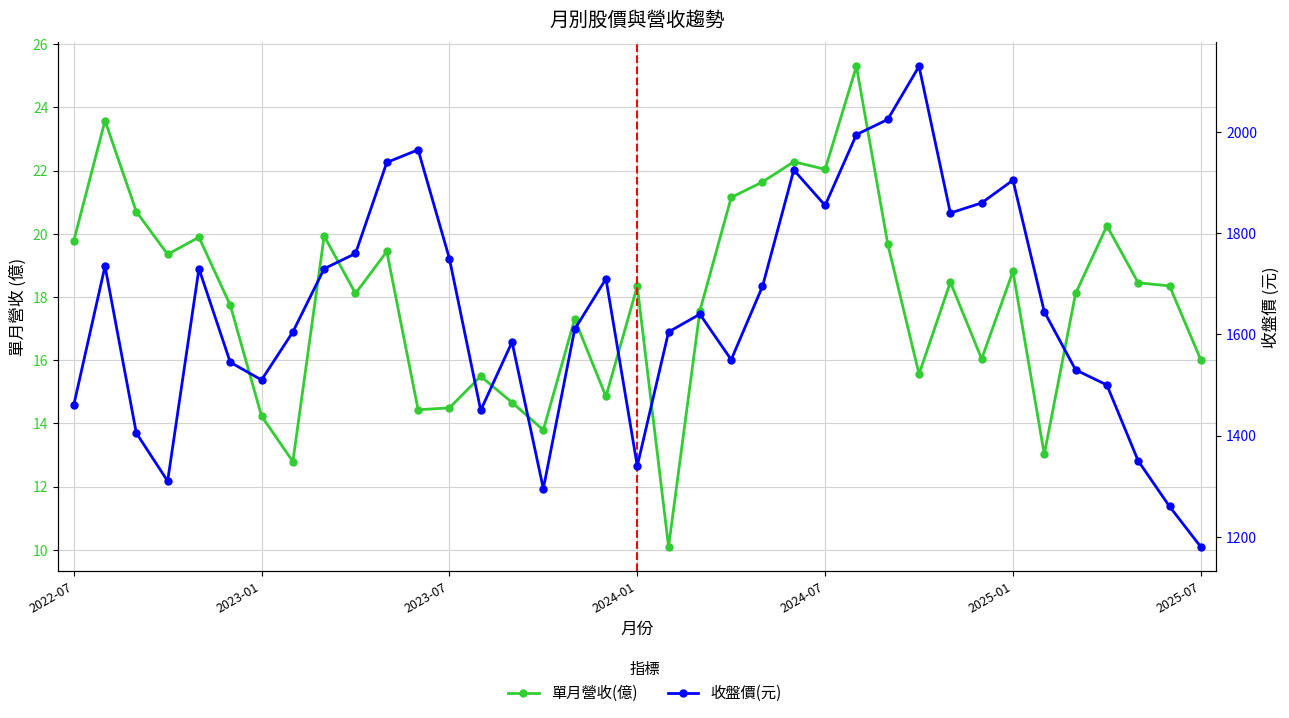

In 單月營收(億), how many points are higher than both neighbors (excluding endpoints)?

12